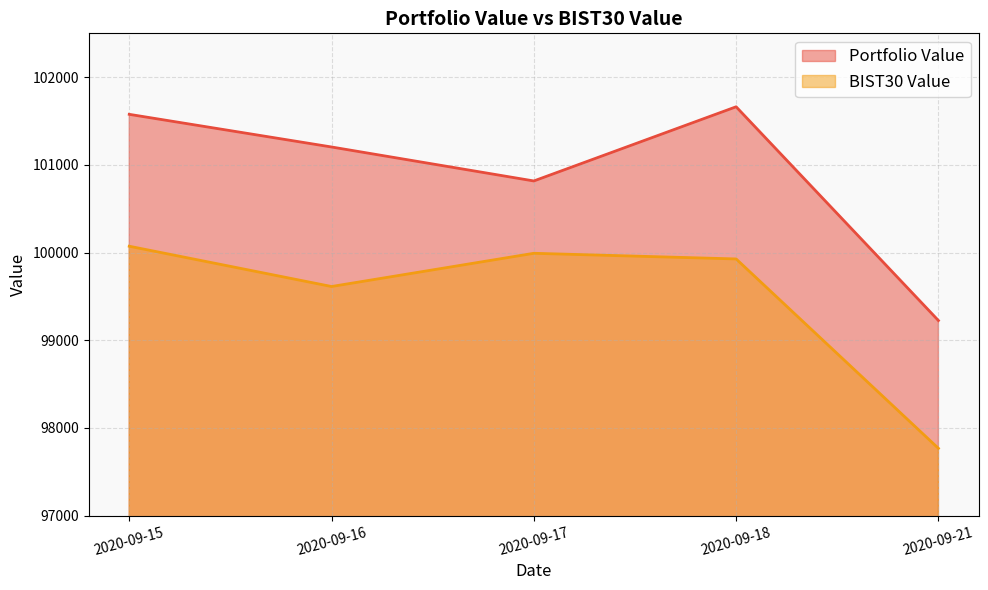

Rank the categories by Portfolio Value value from highest to lowest.

2020-09-18, 2020-09-15, 2020-09-16, 2020-09-17, 2020-09-21